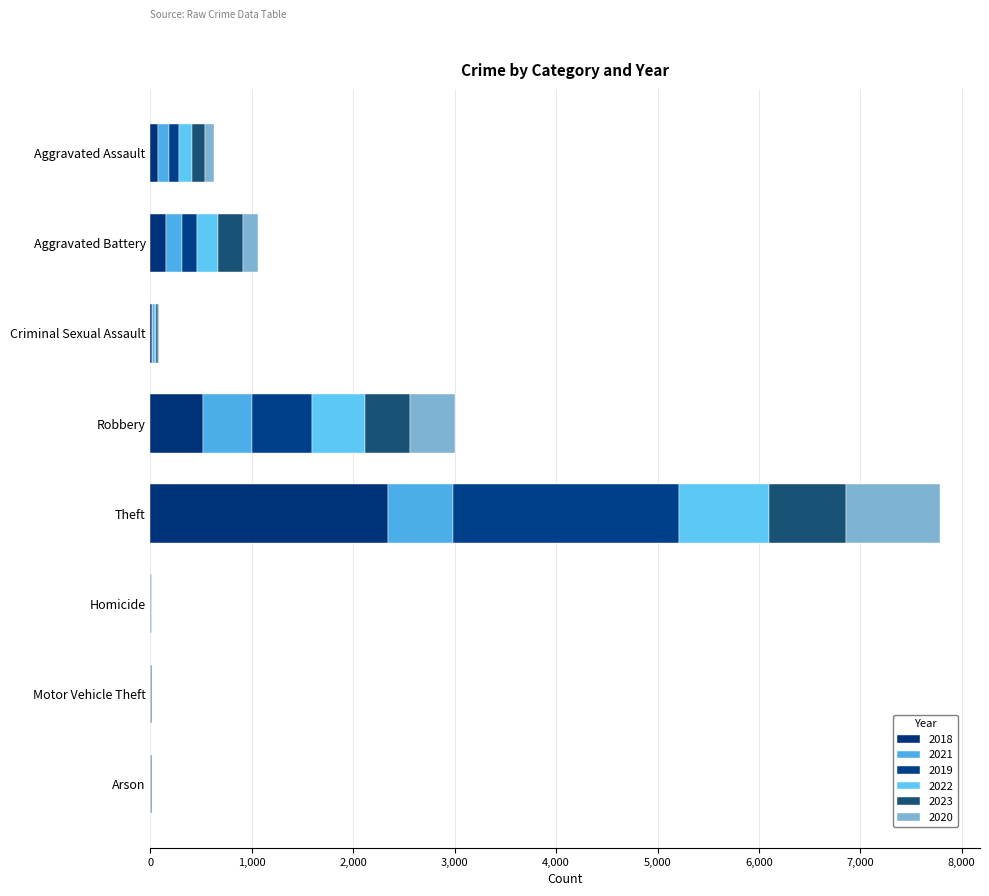

How many series are shown in this chart?

6